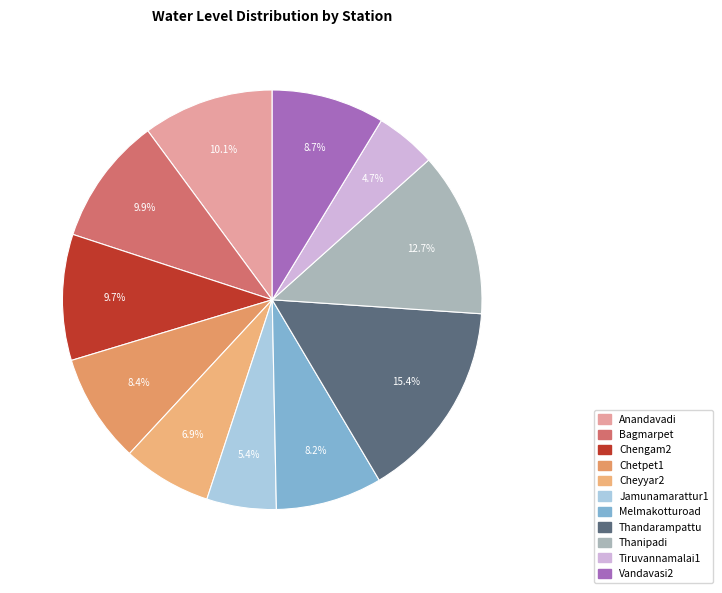

Count the number of slices in the pie.

11